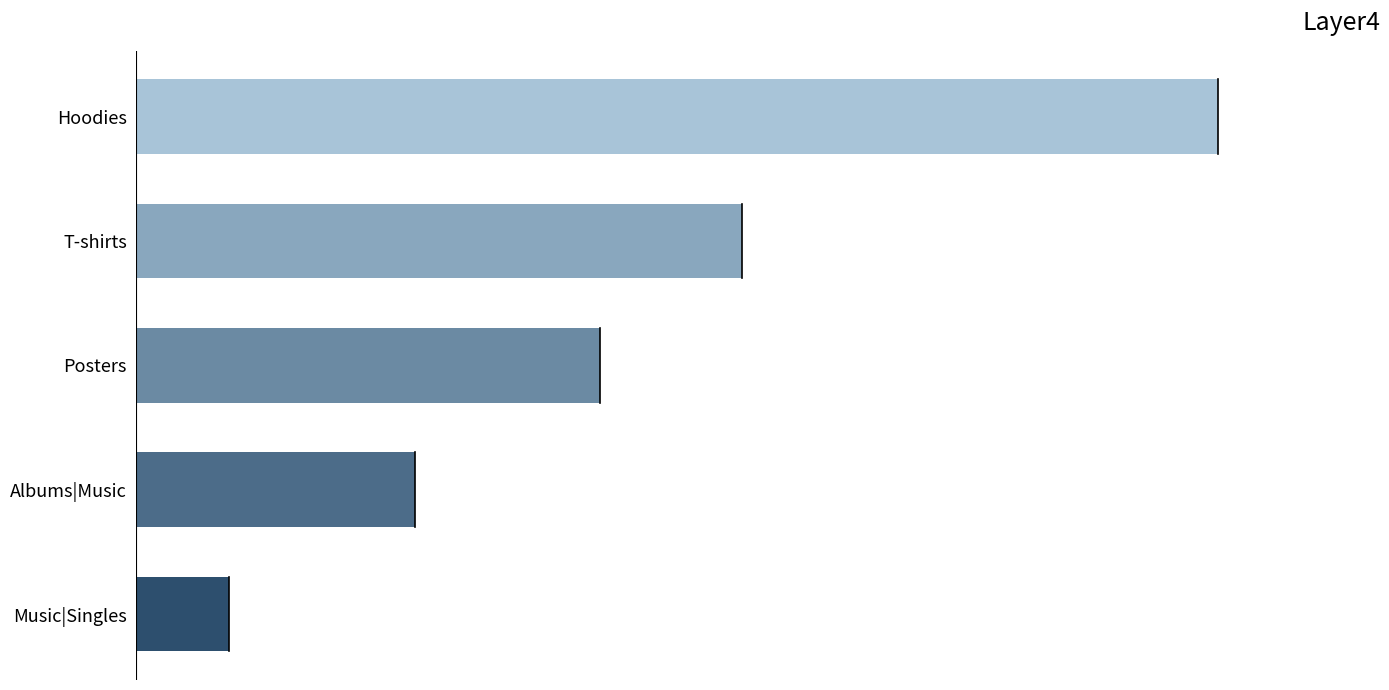

Are the bars horizontal?

Yes